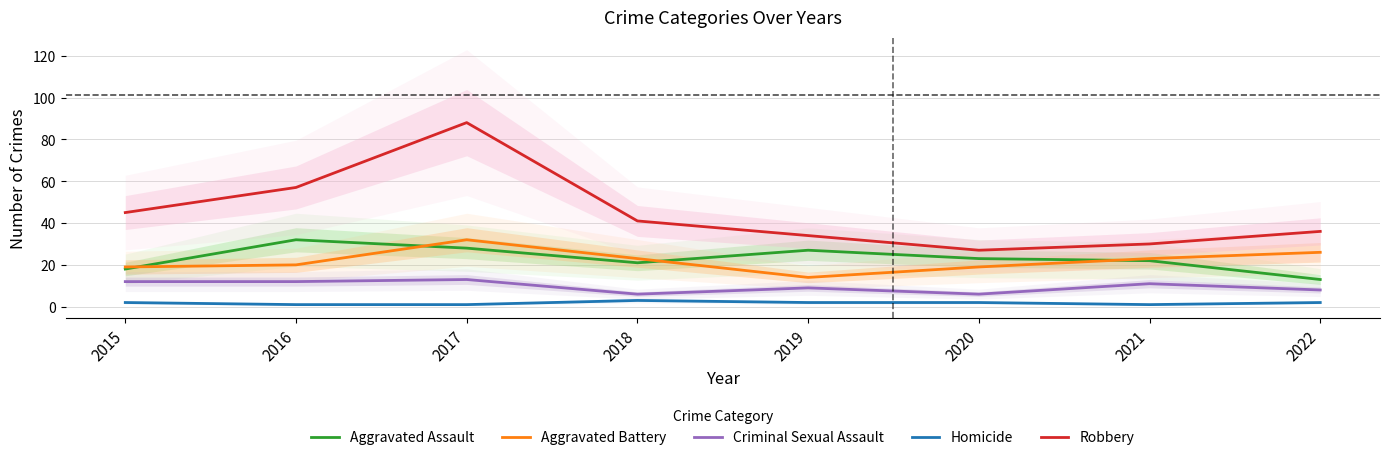

How many series are shown in this chart?

5